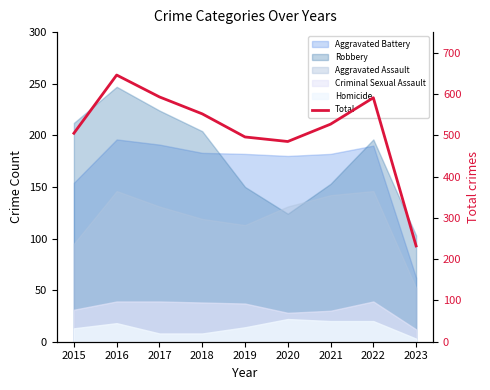

What is the ratio of the value at 2018 to the value at 2023?

2.4